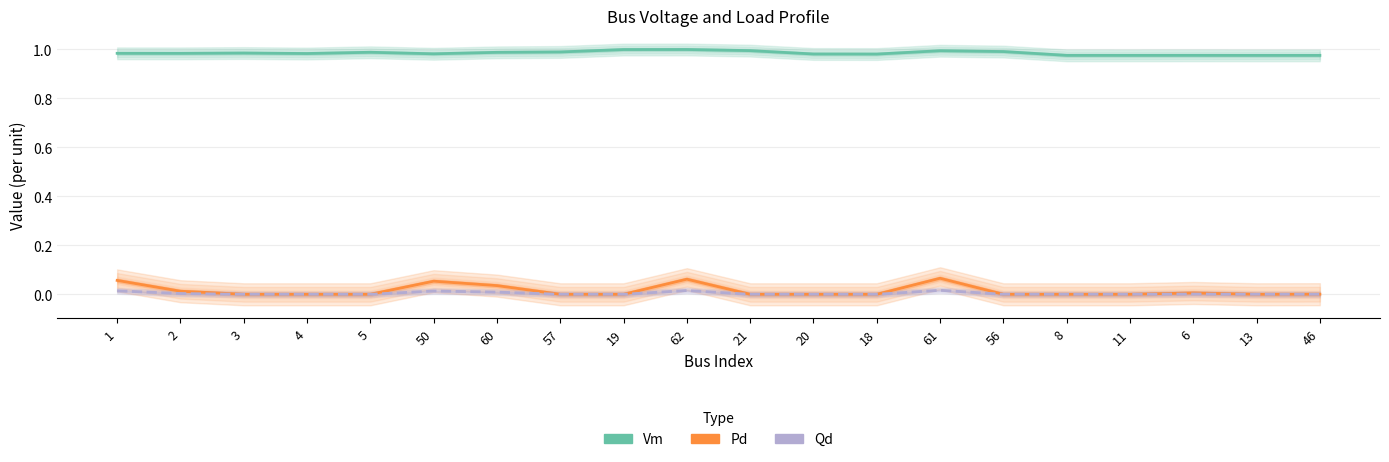

Reading right to left, extract all data points from this chart.

Vm: 46=1.0	13=1.0	6=1.0	11=1.0	8=1.0	56=1.0	61=1.0	18=1.0	20=1.0	21=1.0	62=1.0	19=1.0	57=1.0	60=1.0	50=1.0	5=1.0	4=1.0	3=1.0	2=1.0	1=1.0
Pd: 46=0.0	13=0.0	6=0.0	11=0.0	8=0.0	56=0.0	61=0.1	18=0.0	20=0.0	21=0.0	62=0.1	19=0.0	57=0.0	60=0.0	50=0.1	5=0.0	4=0.0	3=0.0	2=0.0	1=0.1
Qd: 46=0.0	13=0.0	6=0.0	11=0.0	8=0.0	56=0.0	61=0.0	18=0.0	20=0.0	21=0.0	62=0.0	19=0.0	57=0.0	60=0.0	50=0.0	5=0.0	4=0.0	3=0.0	2=0.0	1=0.0